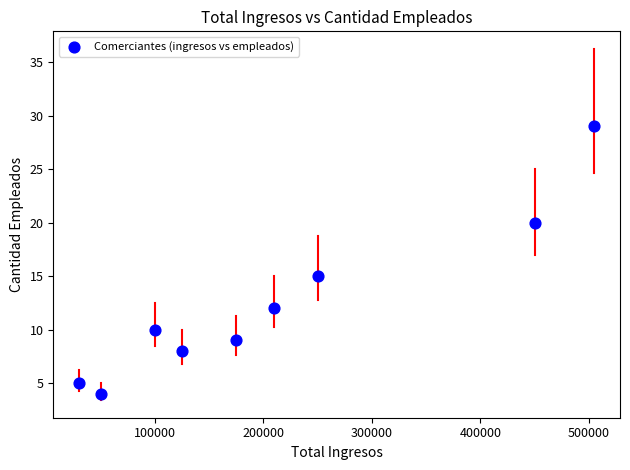

What is the range of Y values (max minus min)?

25